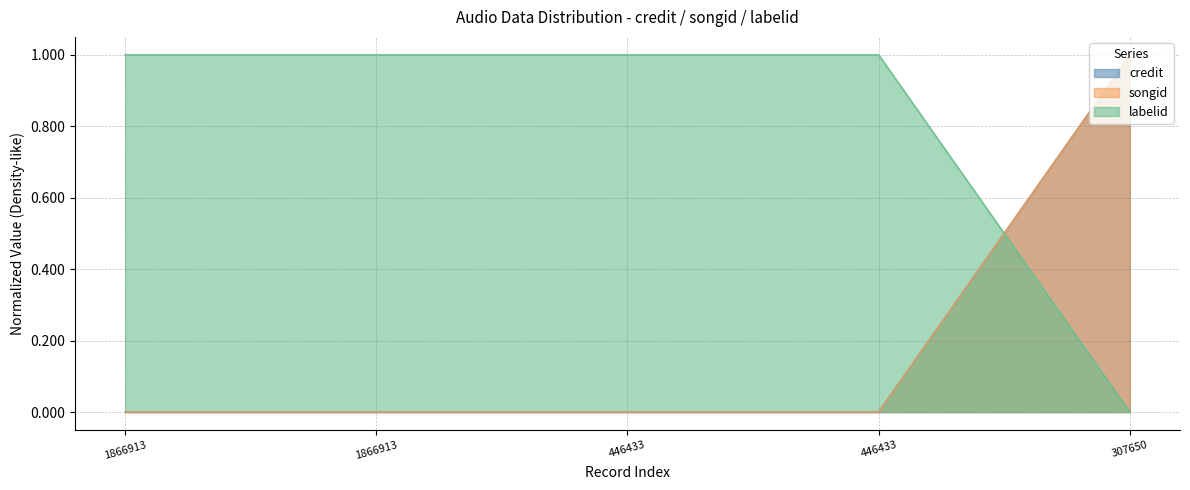

Does the chart display data point markers on the line(s)?

No